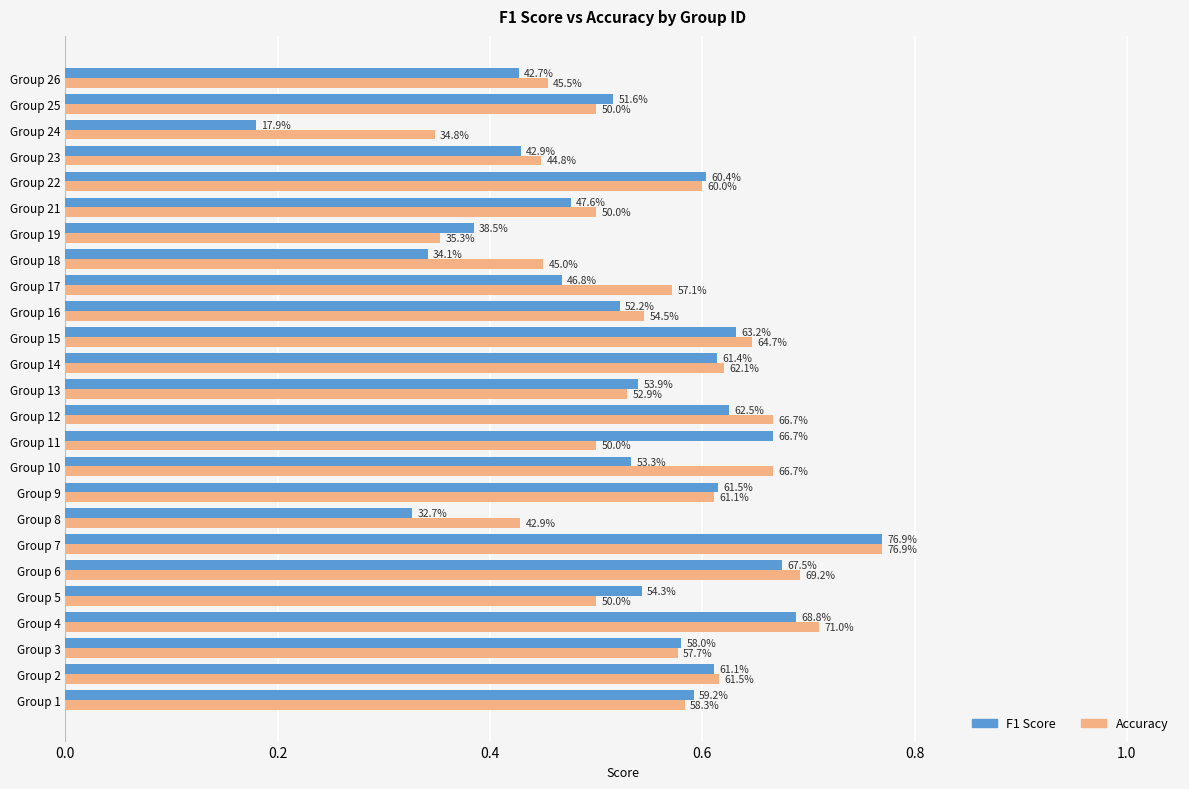

What is the value of the F1 Score bar at the 5th from the left?

0.5